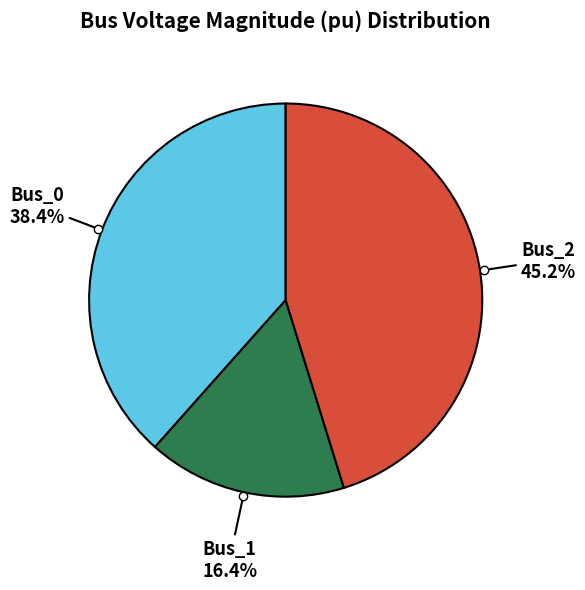

To the nearest percent, what percentage of the pie is Bus_2?

45%